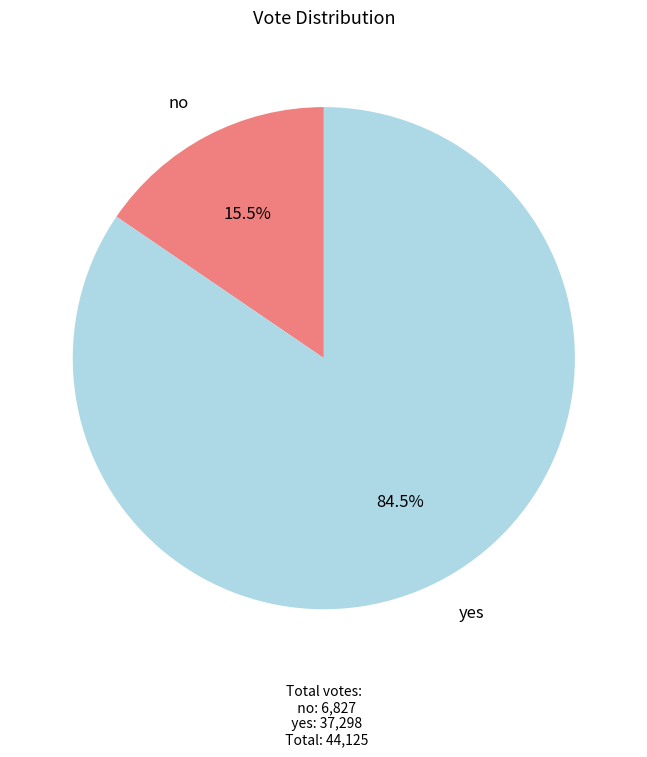

Is there any slice that represents more than half of the pie?

Yes